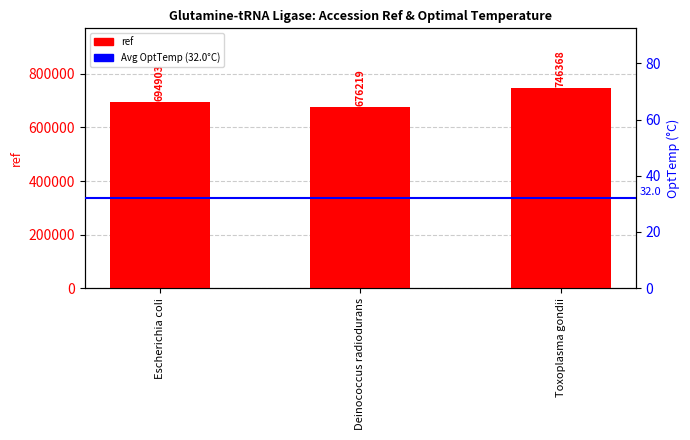

Rank the categories by value from highest to lowest.

Toxoplasma gondii, Escherichia coli, Deinococcus radiodurans